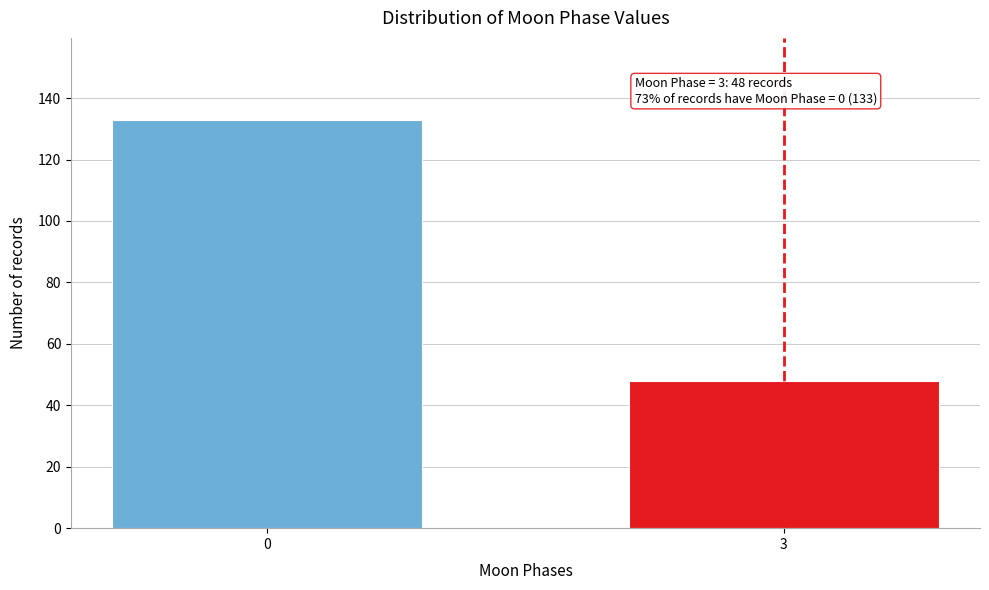

Reading left to right, extract all data points from this chart.

0=133	3=48